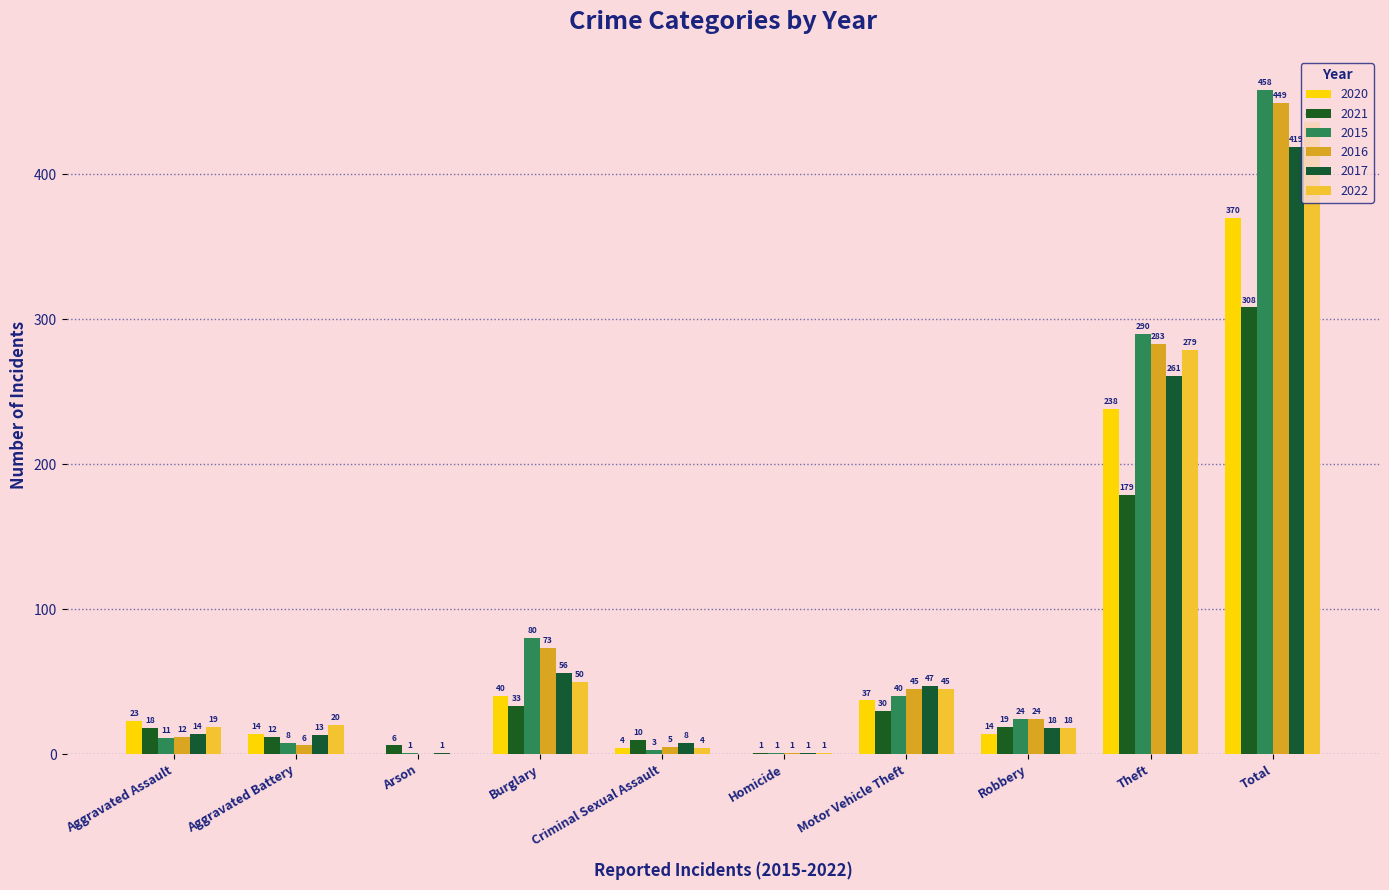

At how many categories does at least one series exceed 453?

1